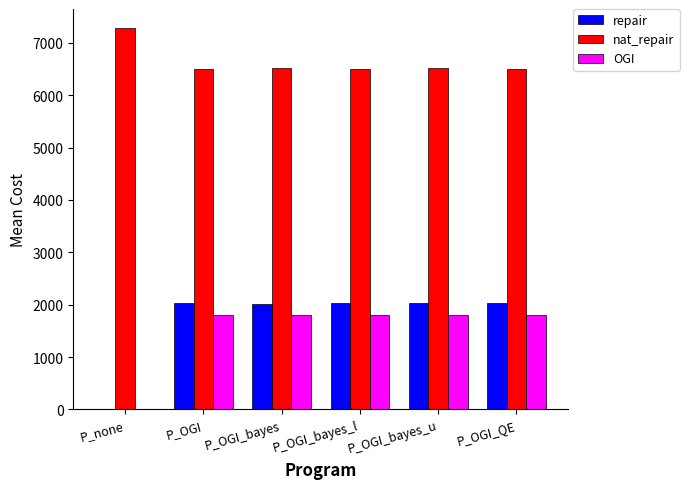

True or false: repair has a value of 2037 at P_OGI_bayes_u.

True